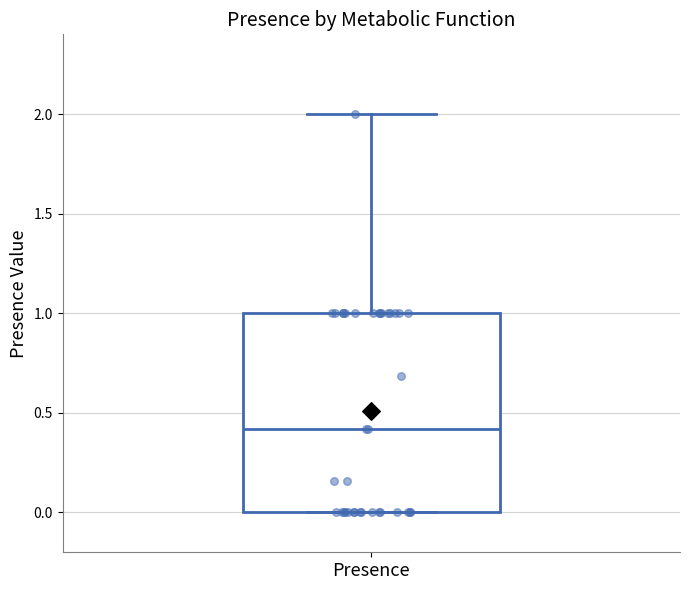

Transcribe this box plot: give where the median line is, the range the box spans, and where the two whiskers end, as read against the y-axis. The values are not printed on the chart, so give them approximately, as read against the axis.

median 0.4, box 0.0 to 1.0, whiskers 0.0 to 2.0